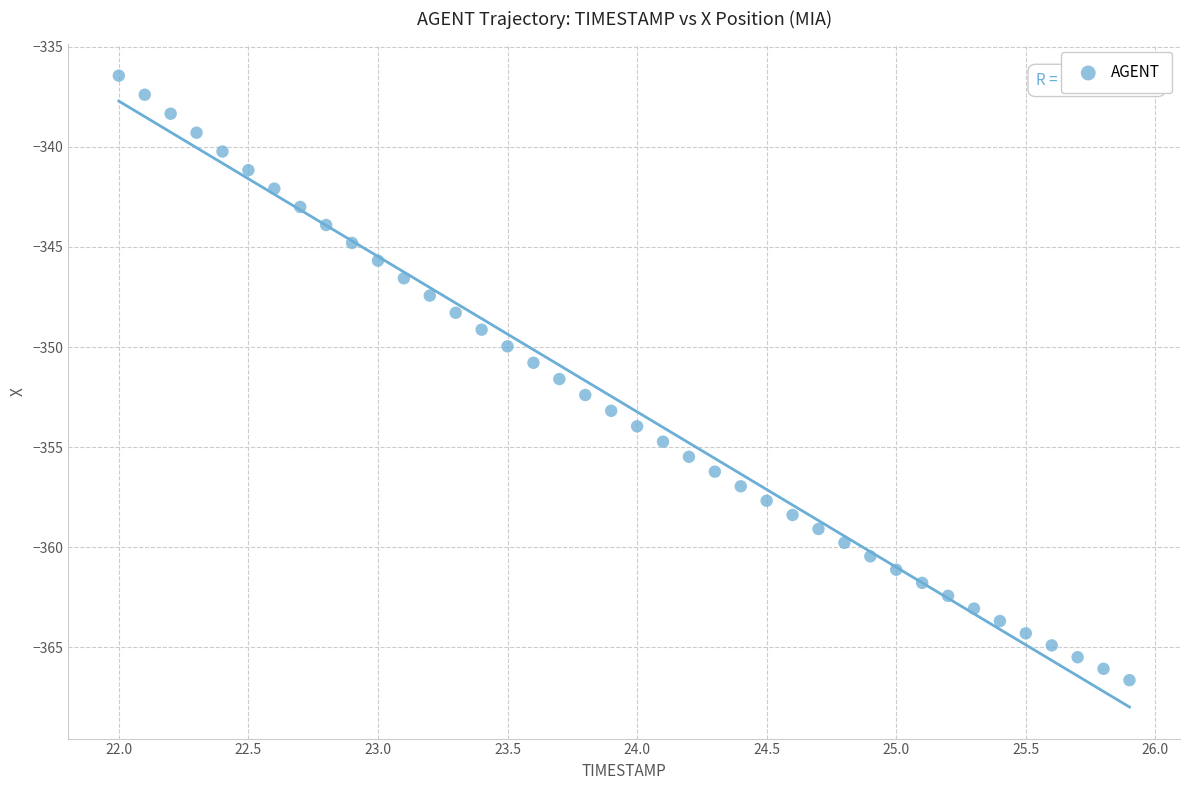

What is the range of Y values (max minus min)?

30.2